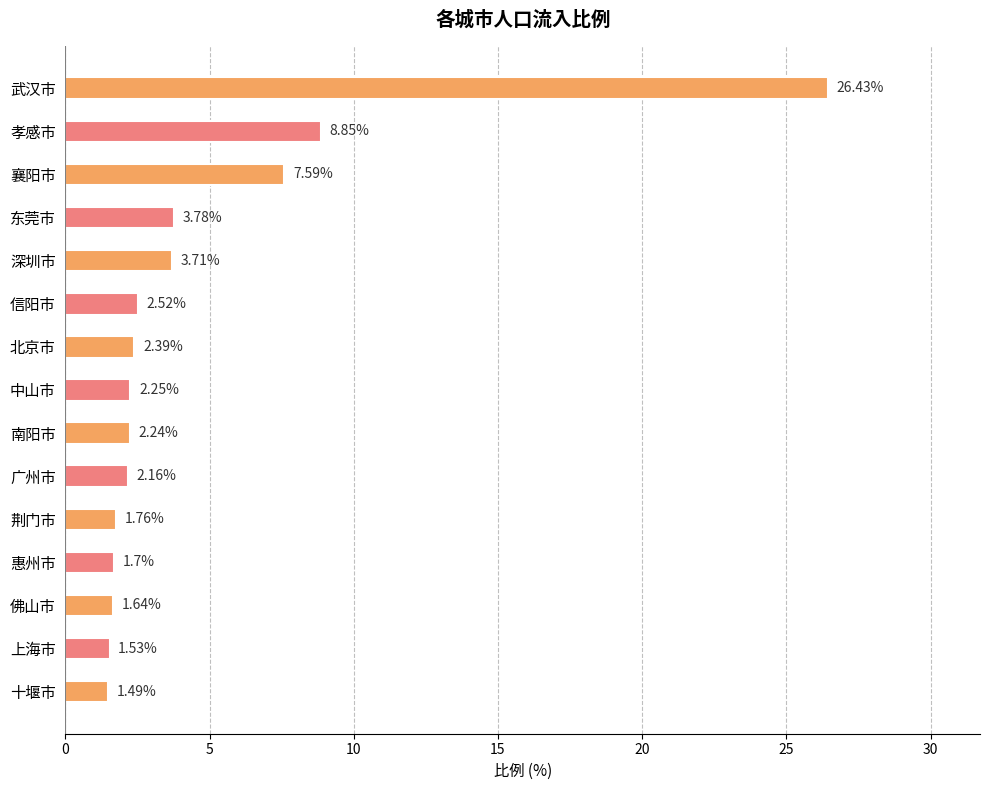

What is the label of the 6th bar from the top?

信阳市